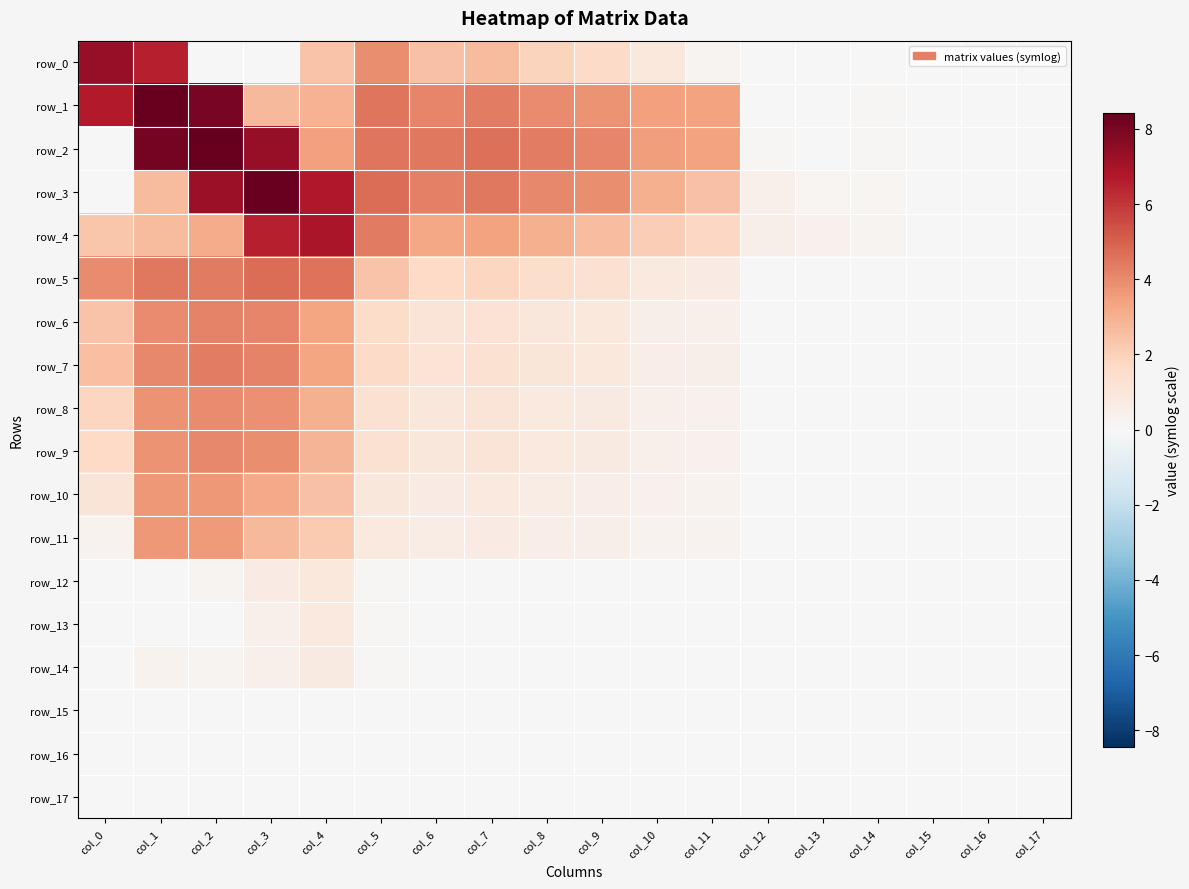

Which series has the widest spread of values?

row_1